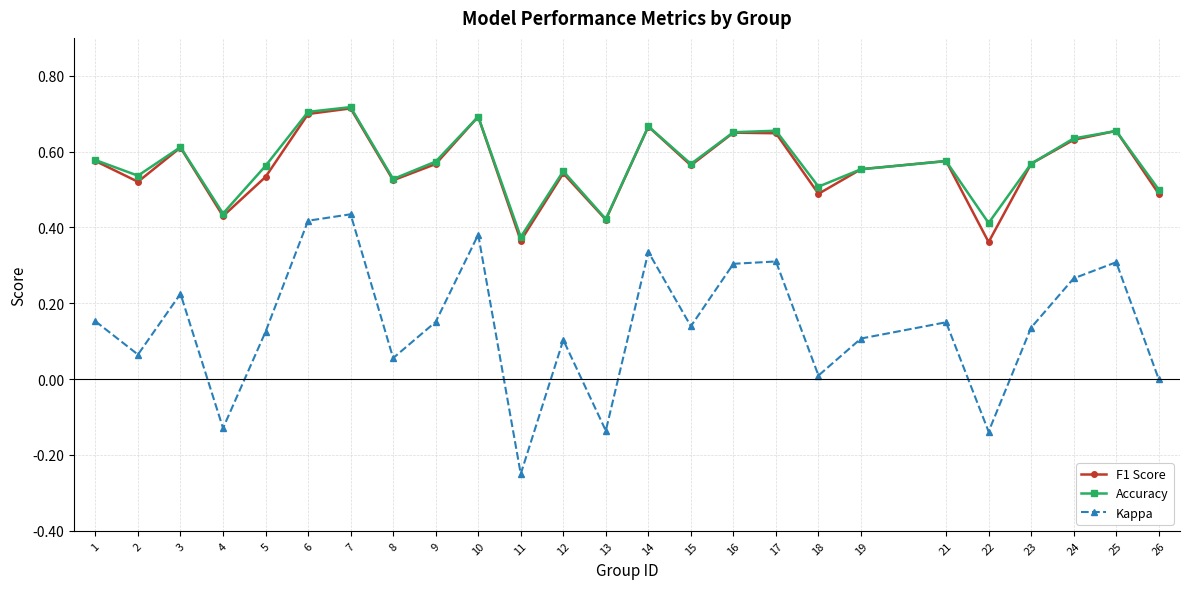

True or false: Accuracy and Kappa cross at least once.

False